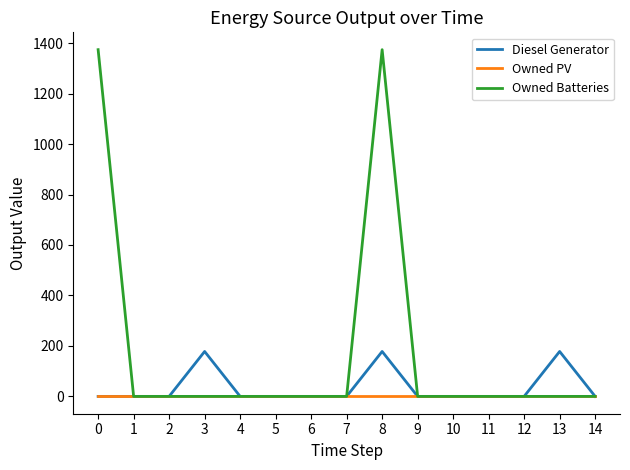

Which series has the largest total across all categories?

Owned Batteries